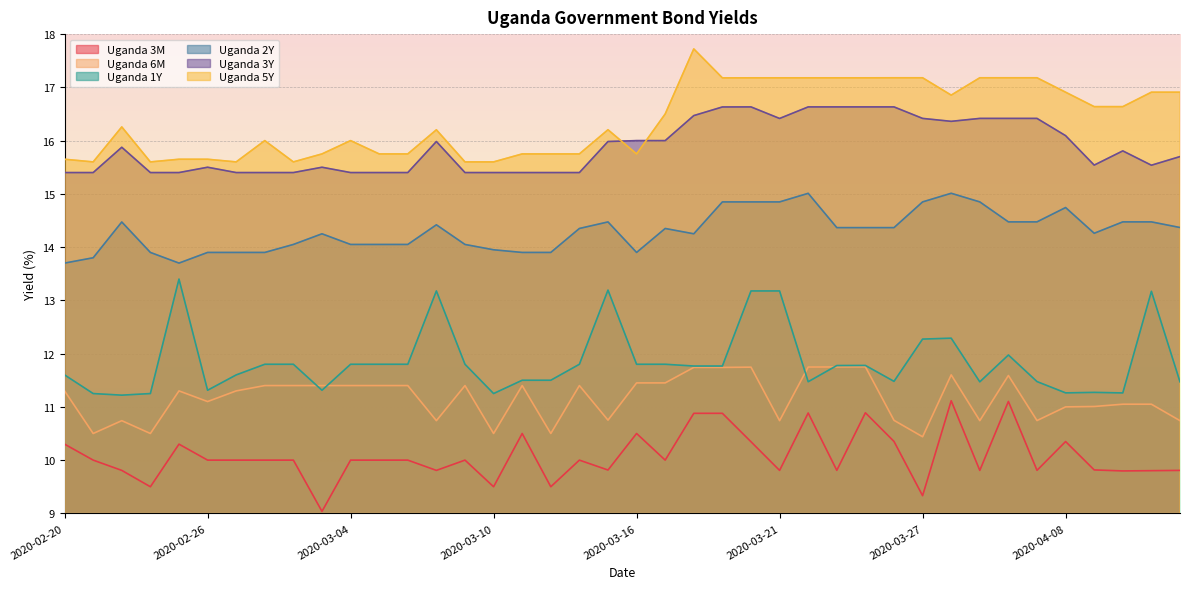

Which category has the highest value in the Uganda 6M series?

2020-03-25